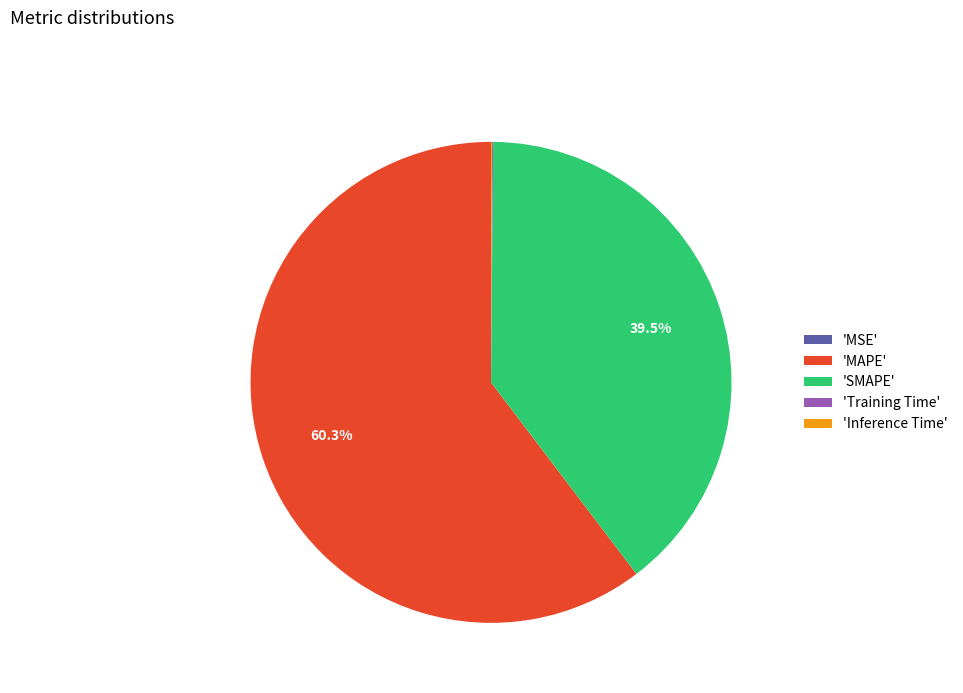

What is the largest slice in the pie chart?

'MAPE'